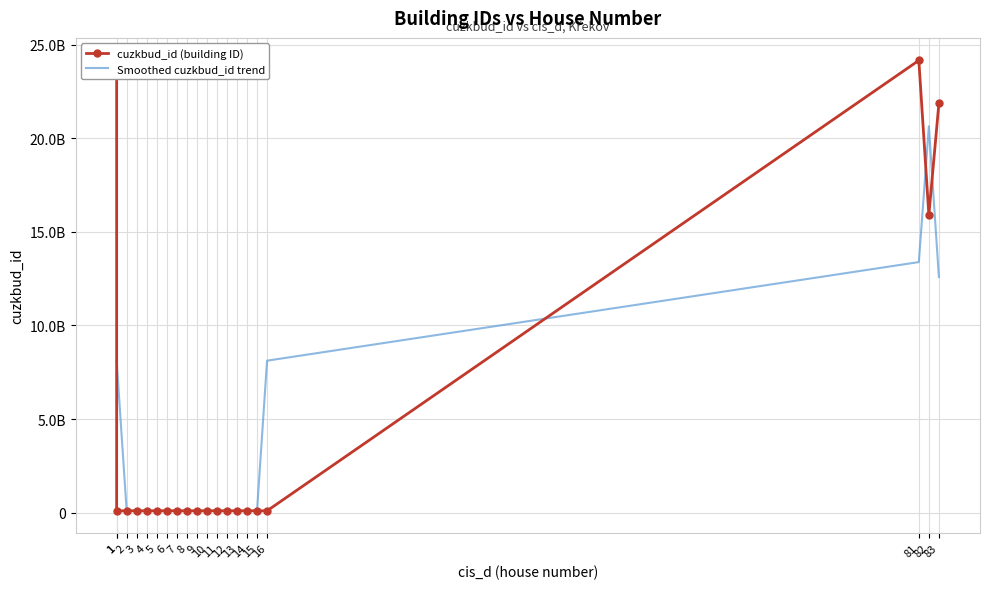

At how many categories does at least one series exceed 5320802825?

6